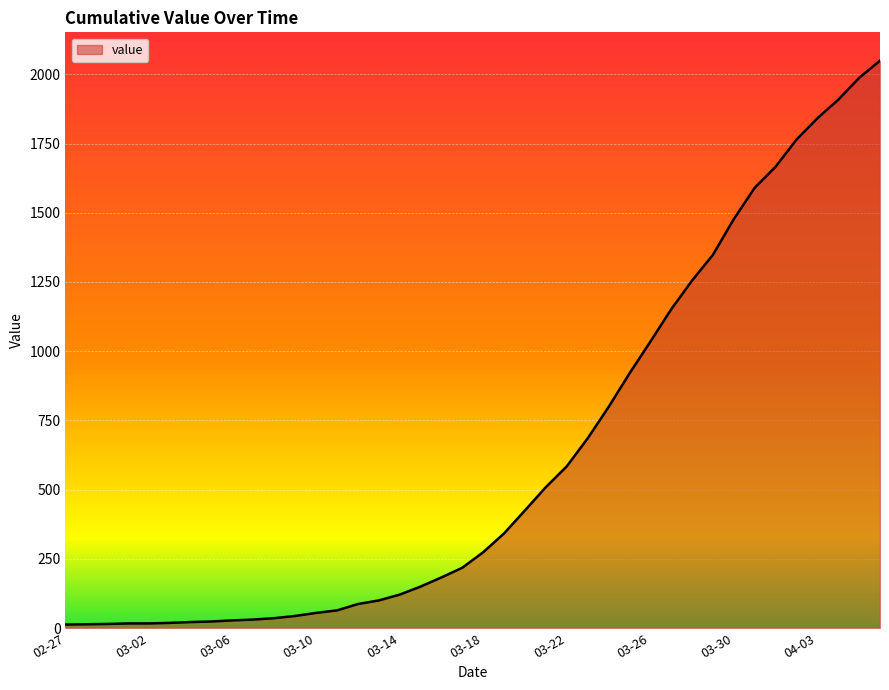

What is the difference between the maximum and minimum values?

2036